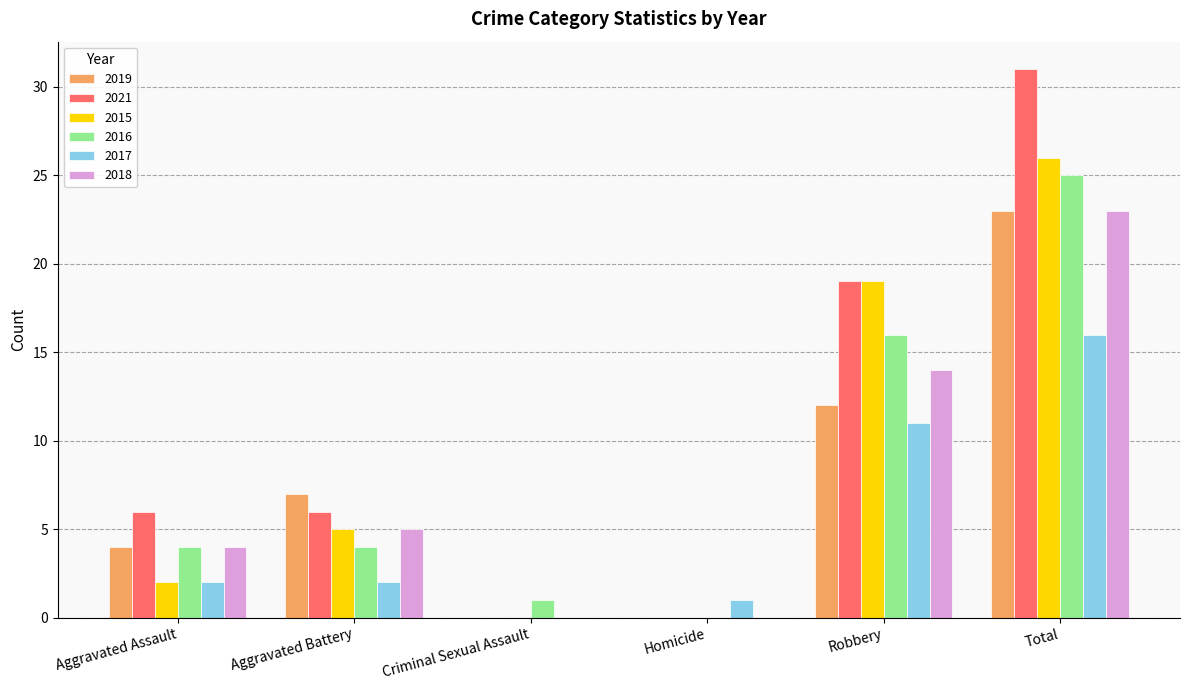

The 2019 series shows 0 at Criminal Sexual Assault. True or false?

True